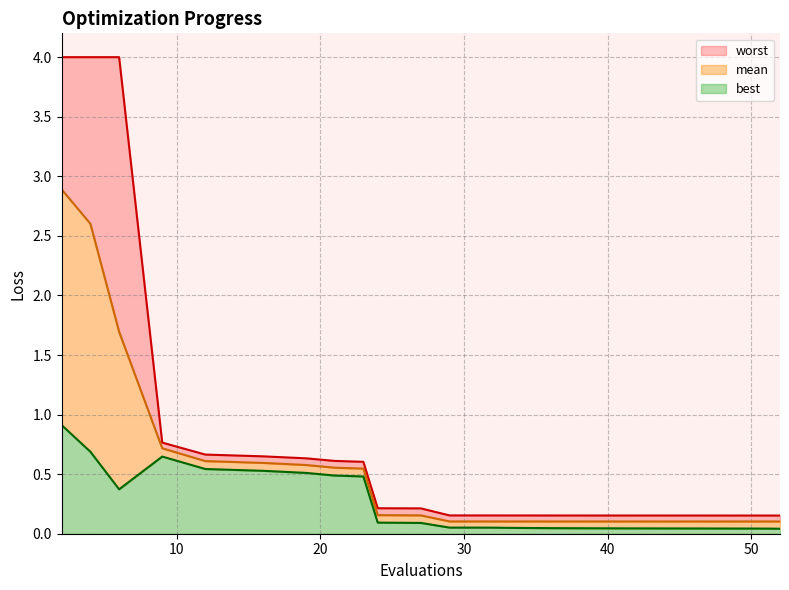

Reading left to right, what are all the values shown in this chart?

mean: 2=2.9	4=2.6	6=1.7	9=0.7	12=0.6	16=0.6	19=0.6	21=0.6	23=0.5	24=0.2	27=0.2	29=0.1	32=0.1	33=0.1	36=0.1	40=0.1	44=0.1	47=0.1	51=0.1	52=0.1
best: 2=0.9	4=0.7	6=0.4	9=0.6	12=0.5	16=0.5	19=0.5	21=0.5	23=0.5	24=0.1	27=0.1	29=0.1	32=0.1	33=0.0	36=0.0	40=0.0	44=0.0	47=0.0	51=0.0	52=0.0
worst: 2=4.0	4=4.0	6=4.0	9=0.8	12=0.7	16=0.6	19=0.6	21=0.6	23=0.6	24=0.2	27=0.2	29=0.2	32=0.2	33=0.2	36=0.2	40=0.2	44=0.2	47=0.2	51=0.2	52=0.2